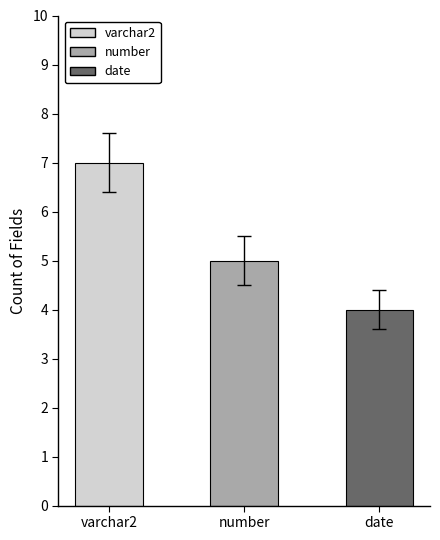

What is the label of the 3rd bar from the left?

date